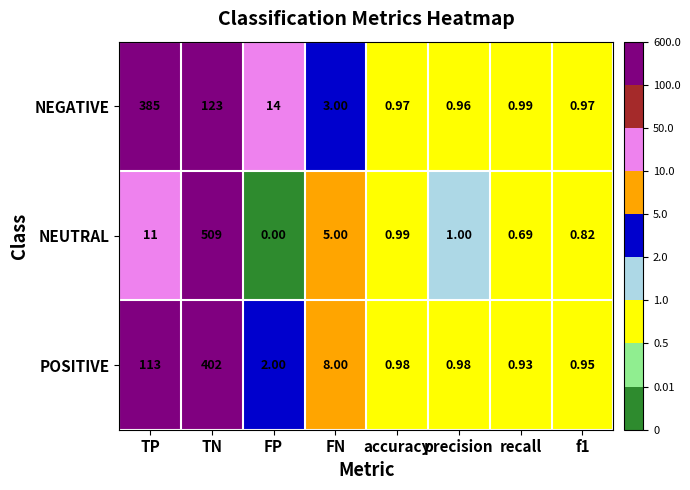

Rank the series by their maximum value, from lowest to highest.

NEGATIVE, POSITIVE, NEUTRAL